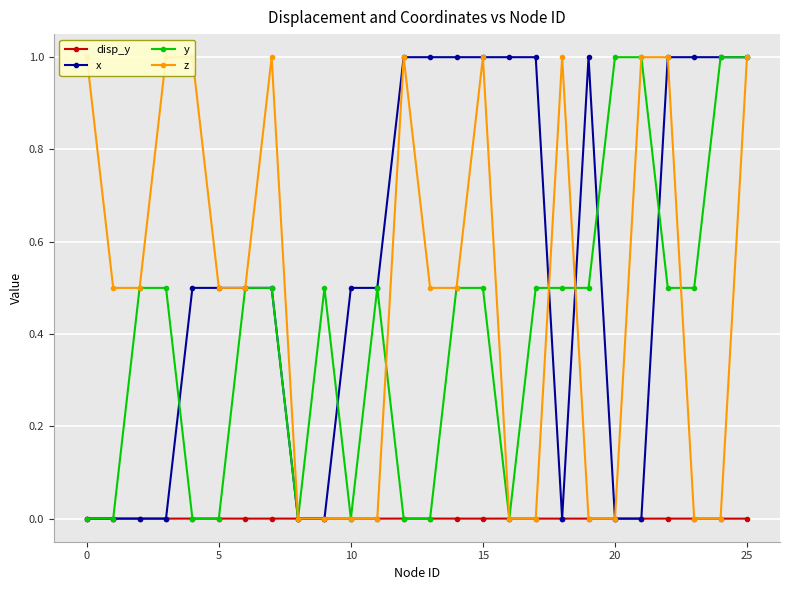

True or false: disp_y has more than 0 interior local peaks.

True